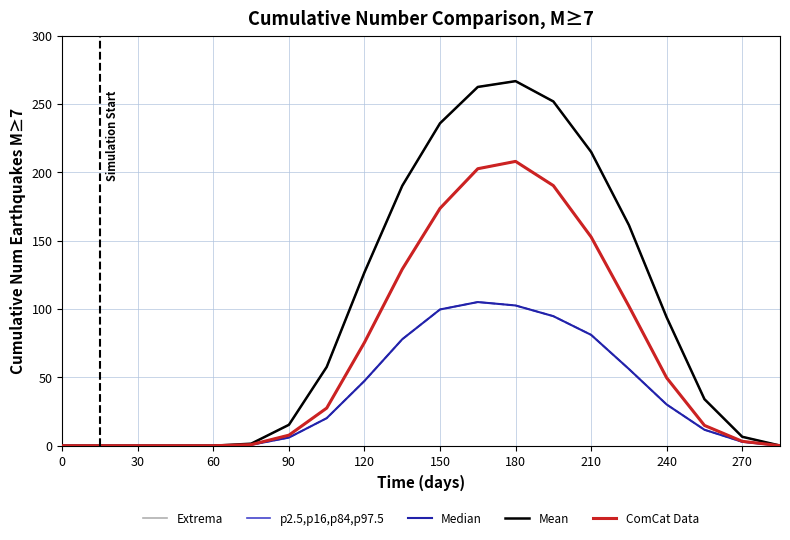

Does the chart display data point markers on the line(s)?

No